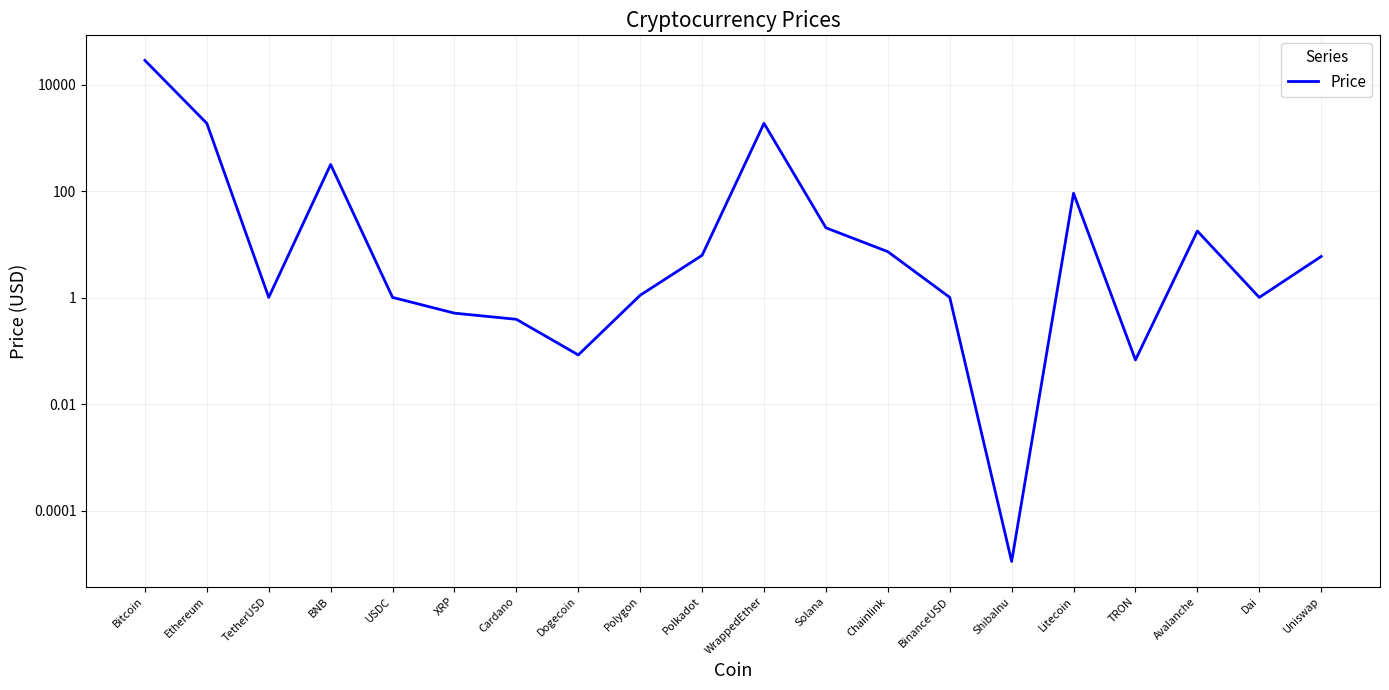

Rank the categories by value from lowest to highest.

ShibaInu, TRON, Dogecoin, Cardano, XRP, Dai, USDC, TetherUSD, BinanceUSD, Polygon, Uniswap, Polkadot, Chainlink, Avalanche, Solana, Litecoin, BNB, Ethereum, WrappedEther, Bitcoin